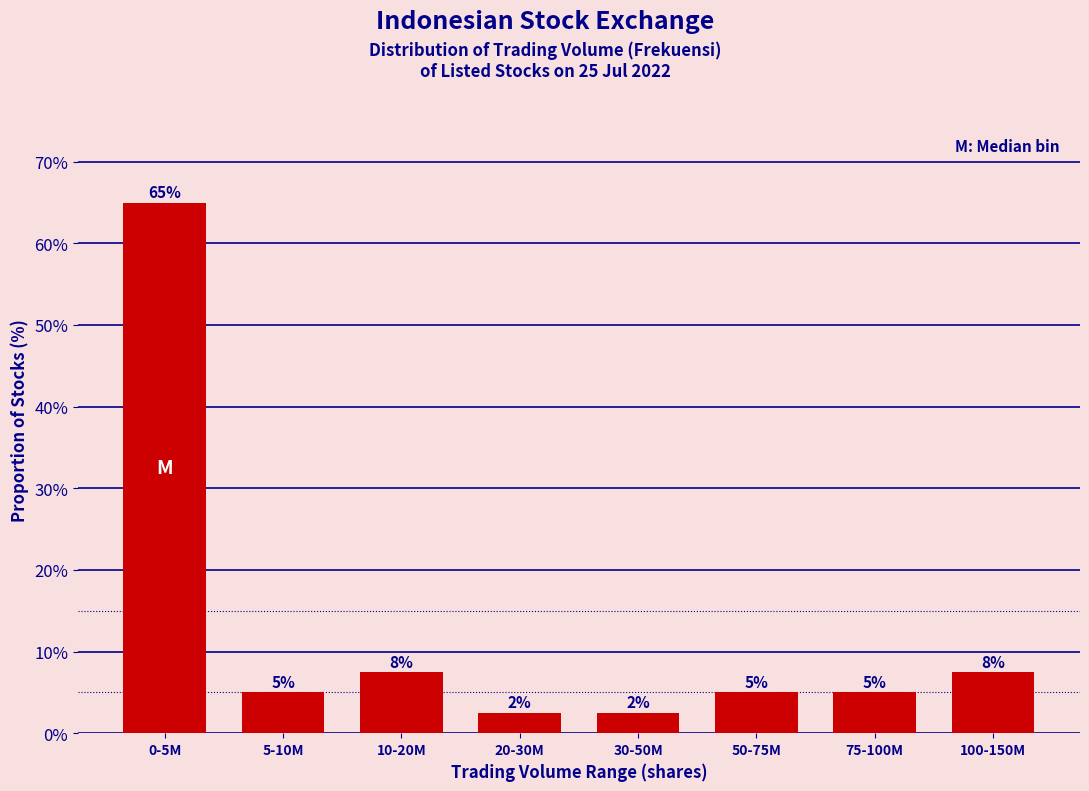

Which has a higher value, 20-30M or 75-100M?

75-100M